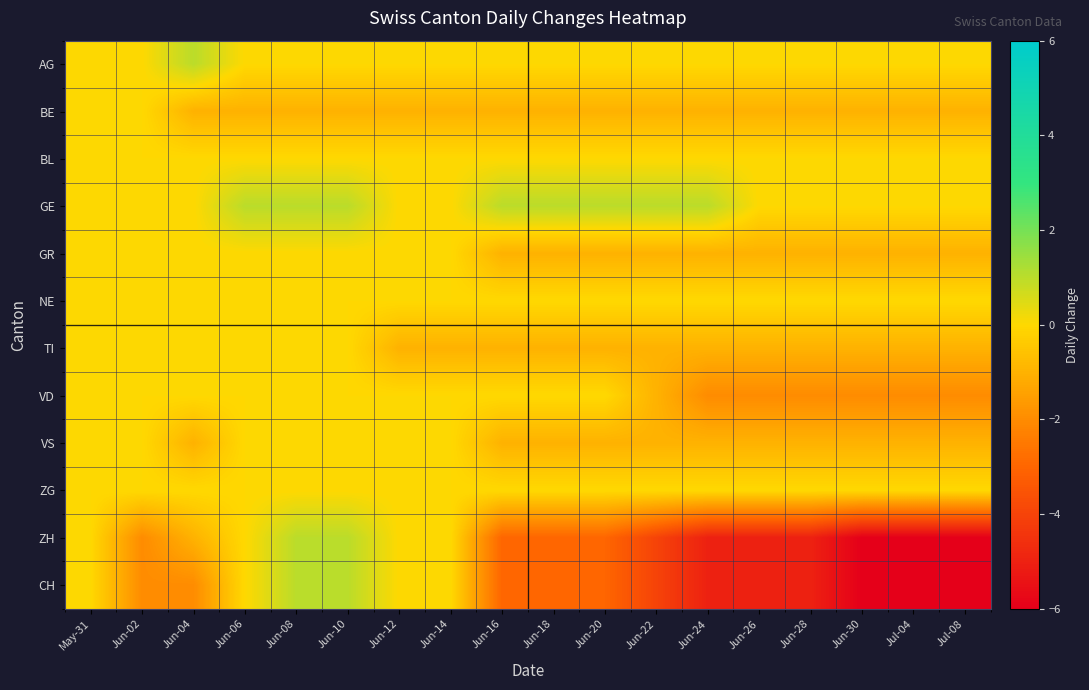

Between Jun-08 and Jun-06, which is larger?

Jun-08